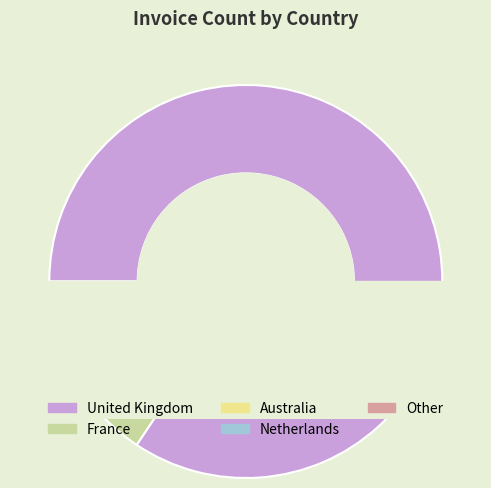

What is the majority slice?

United Kingdom